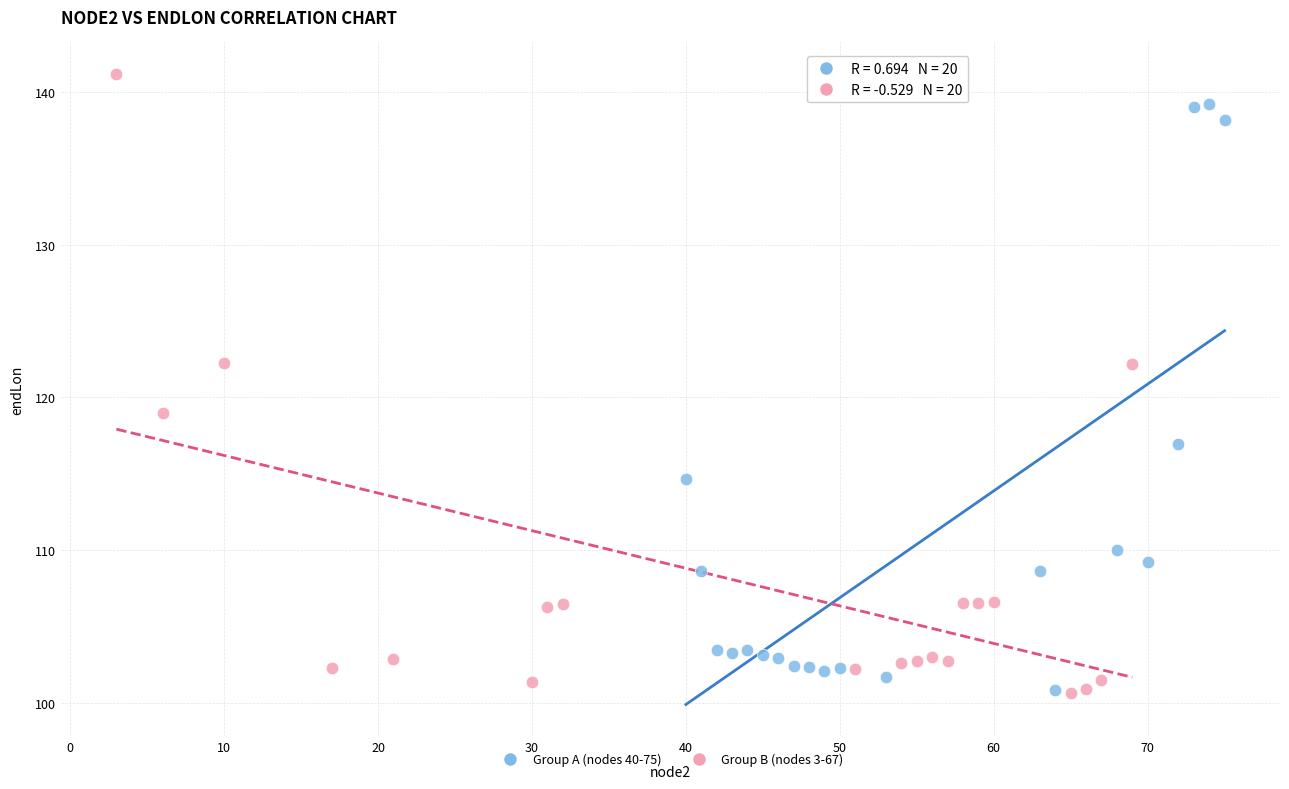

Which series has the largest Y range (max minus min)?

Group B (nodes 3-67)